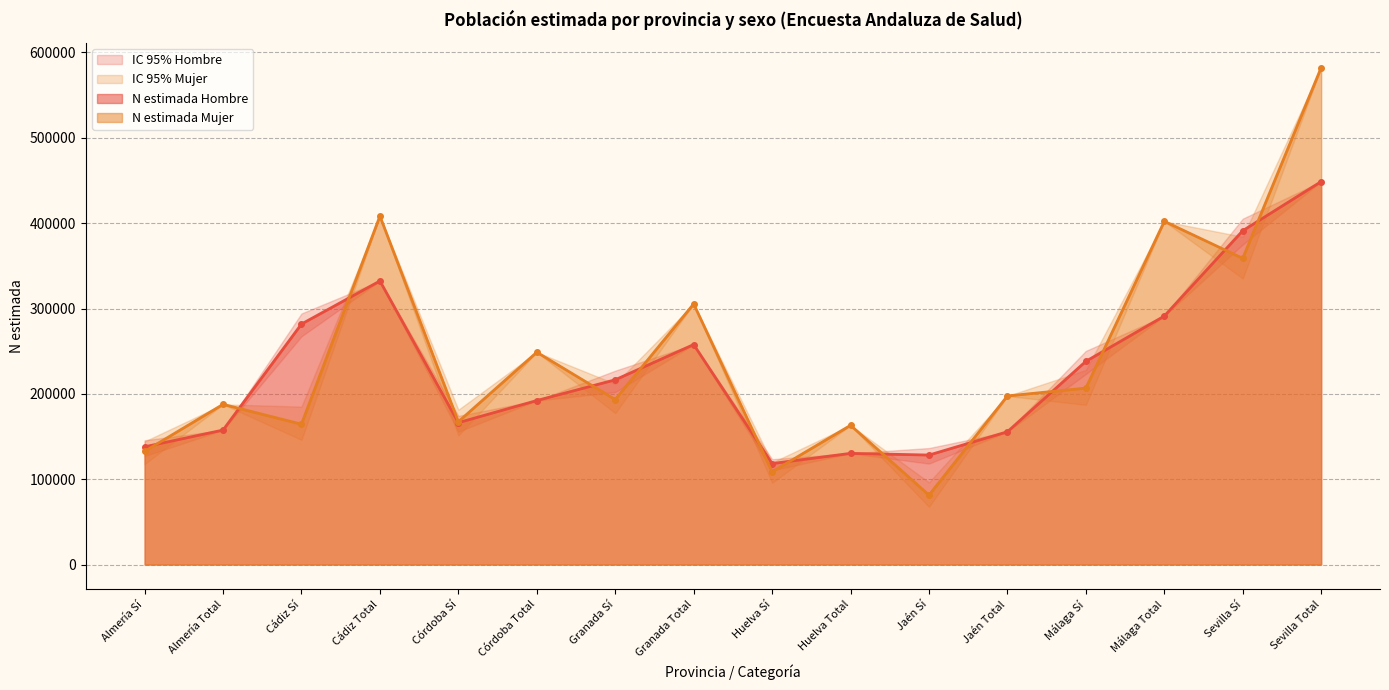

How many values in the N estimada Mujer series are below 197547?

8